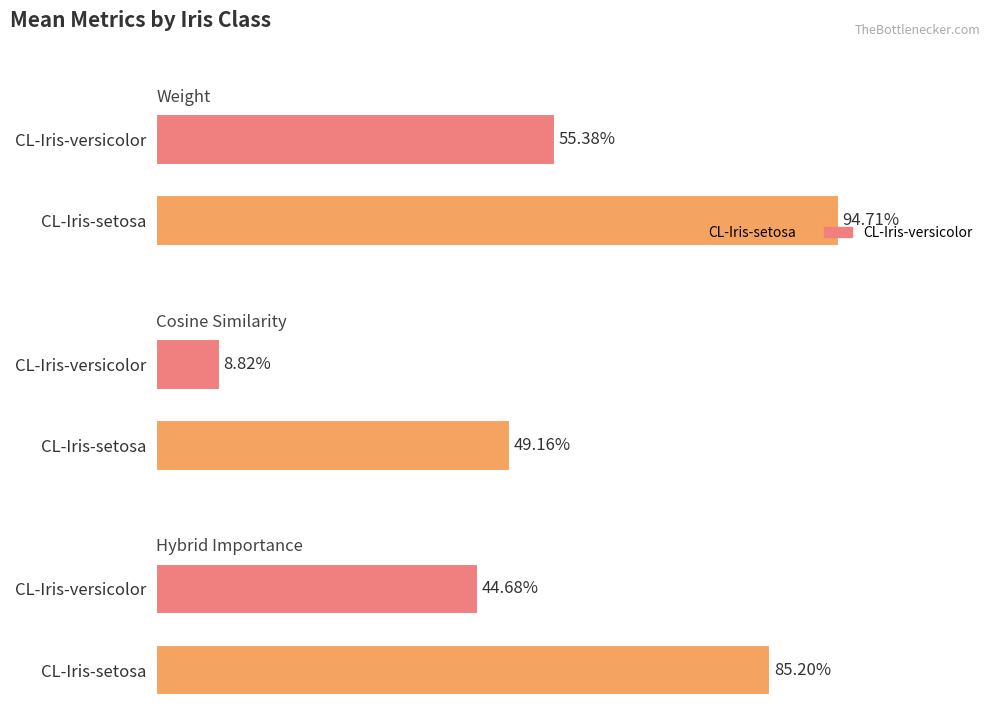

Are the bars grouped side by side (vs. stacked)?

Yes